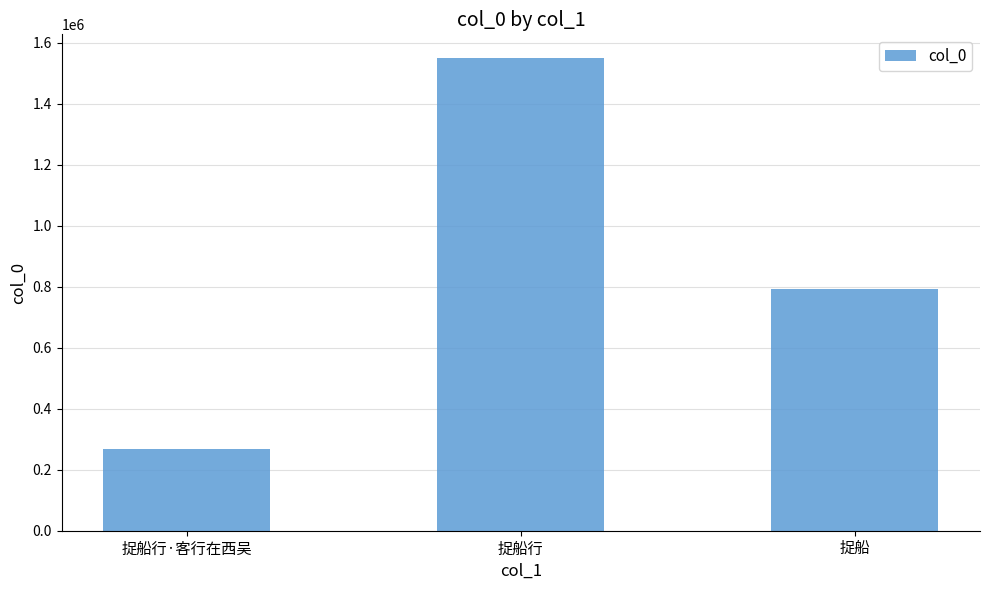

Which category has the highest value across all series?

捉船行